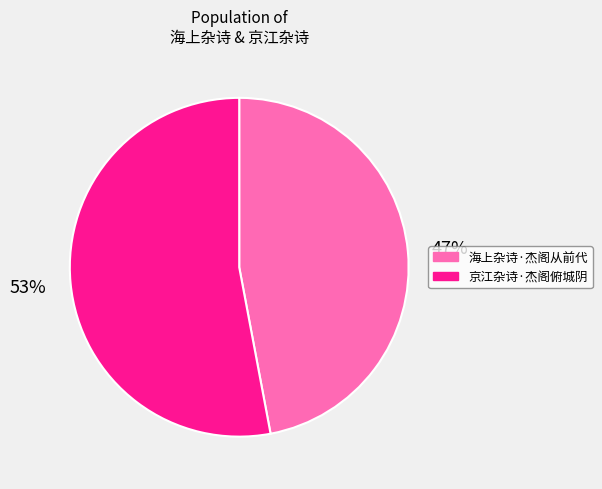

Which slice is the smallest?

海上杂诗·杰阁从前代